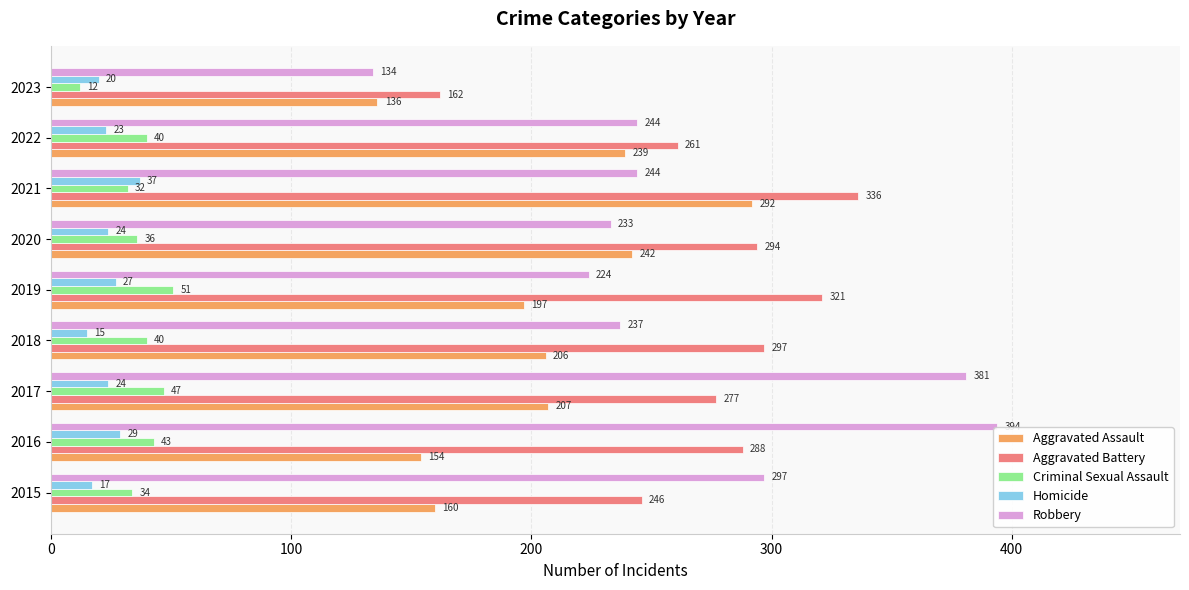

What is the approximate value of Aggravated Assault at 2015, to the nearest 5?

160